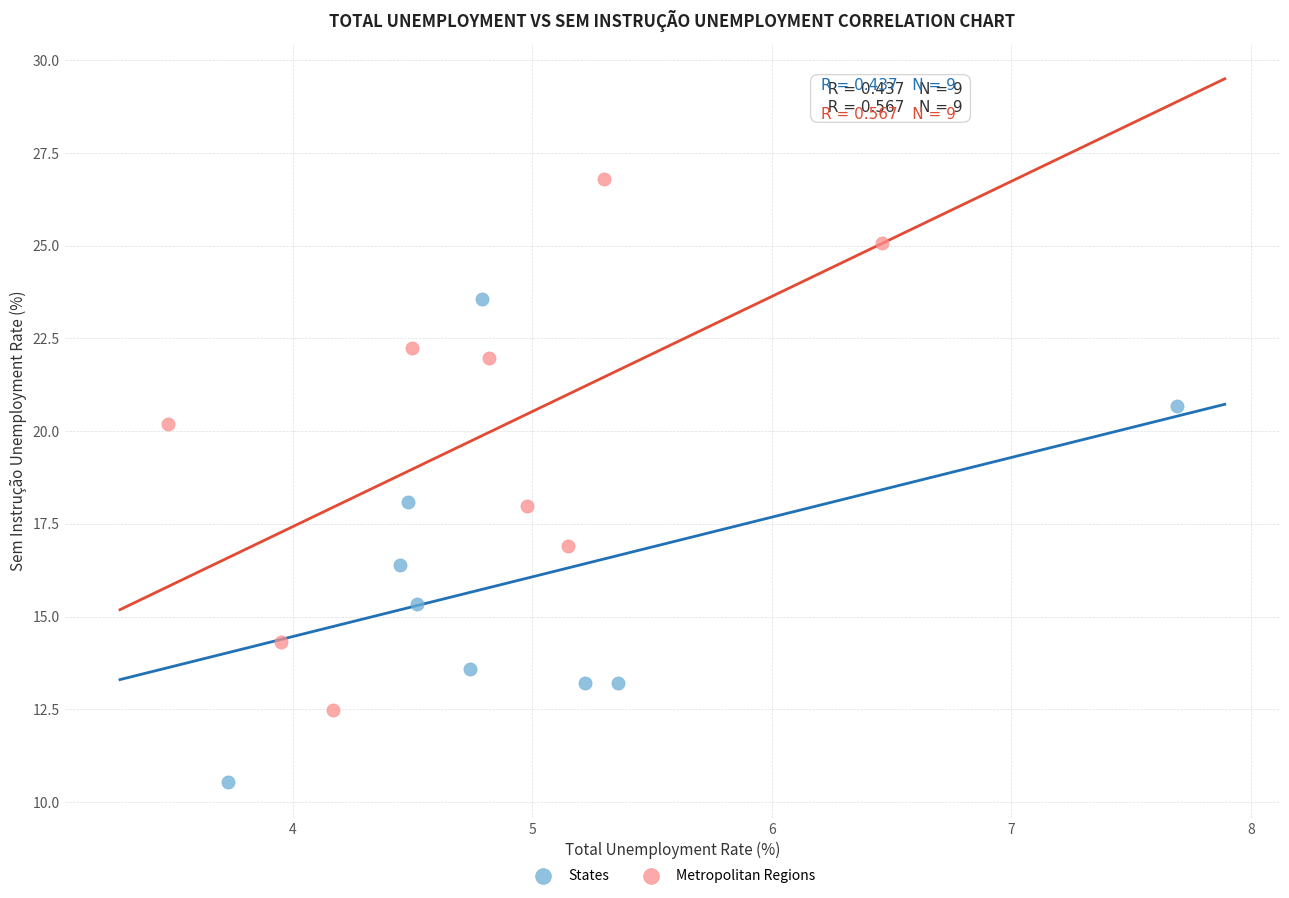

Which series reaches the minimum Y coordinate?

States